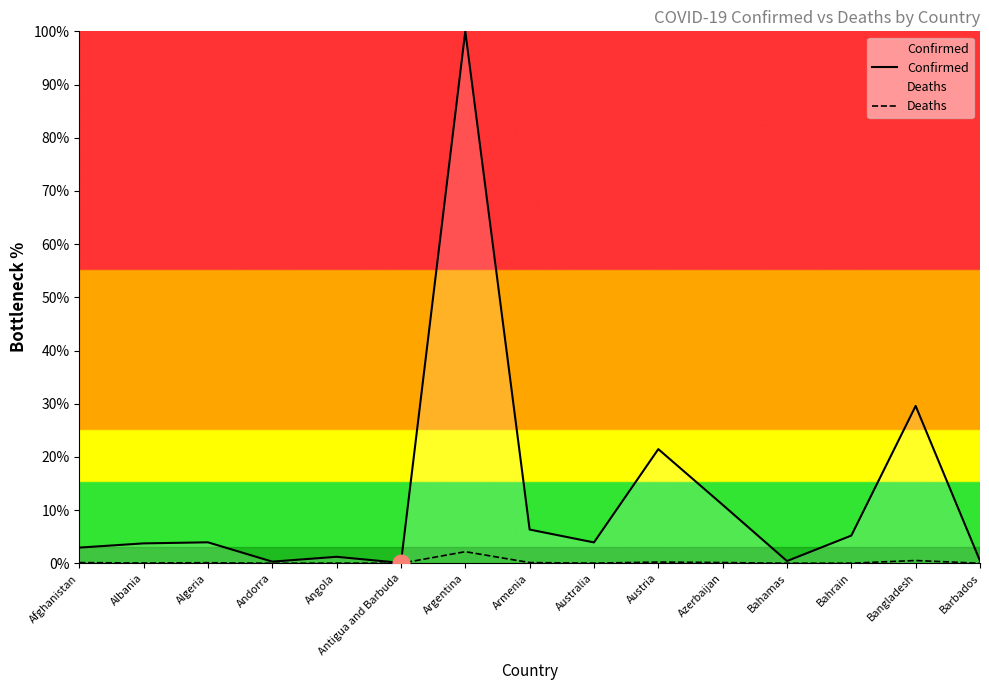

Which series has the largest total across all categories?

Confirmed